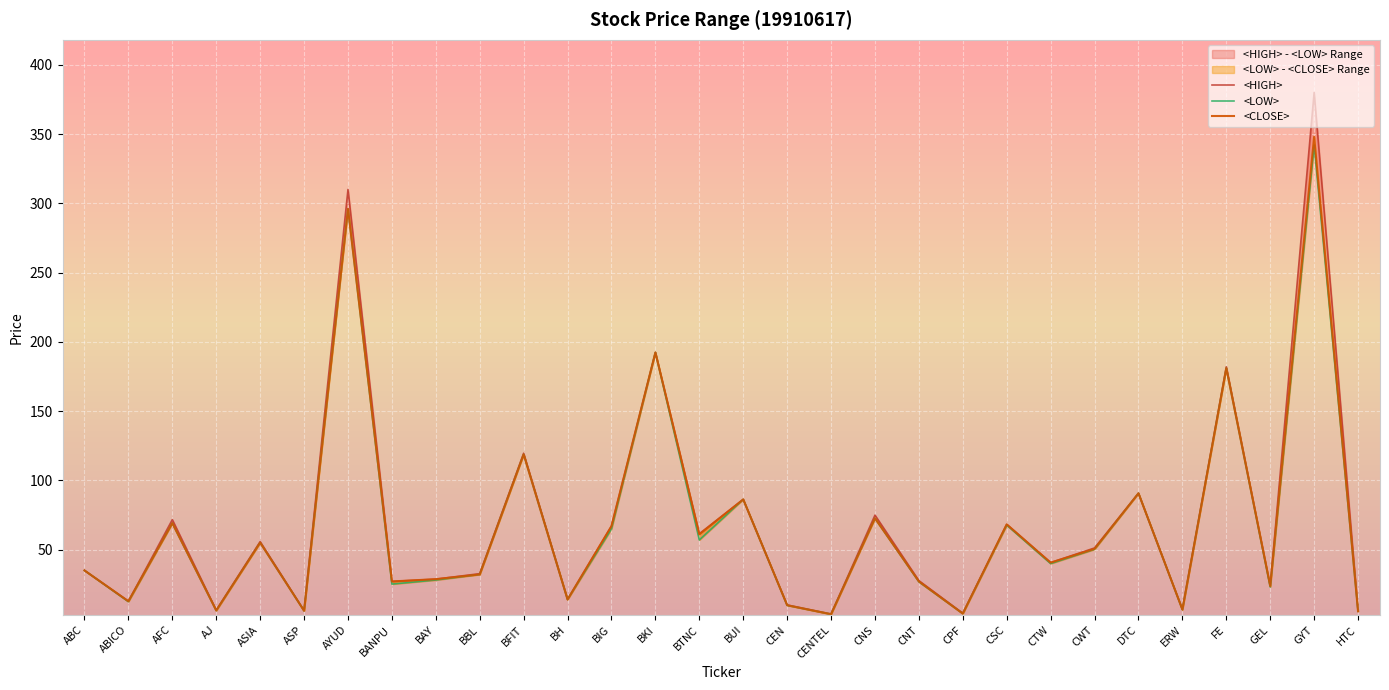

Does the chart display data point markers on the line(s)?

No